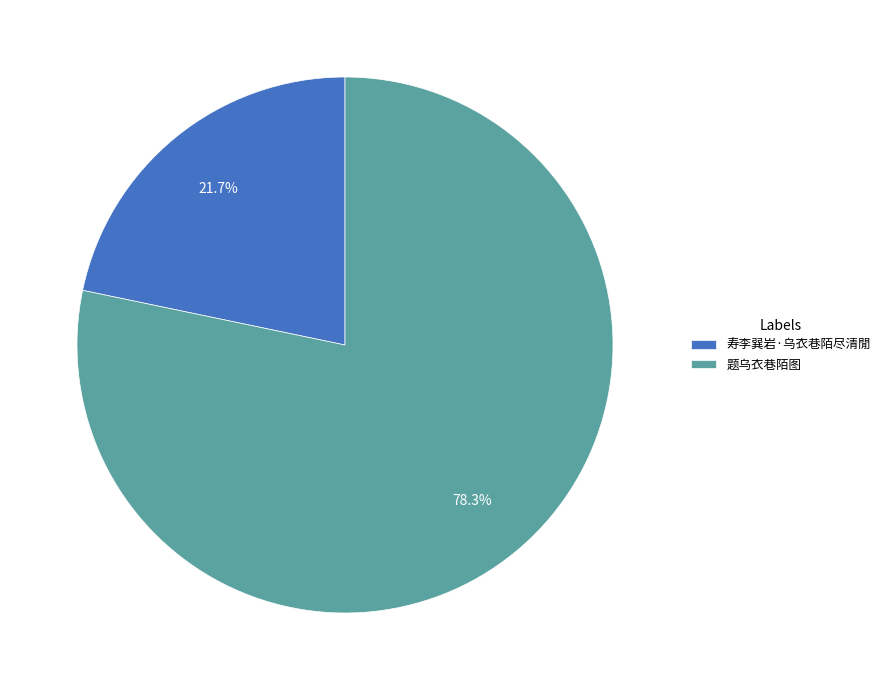

To the nearest percent, what is the combined percentage of 寿李巽岩·乌衣巷陌尽清閒 and 题乌衣巷陌图?

100%